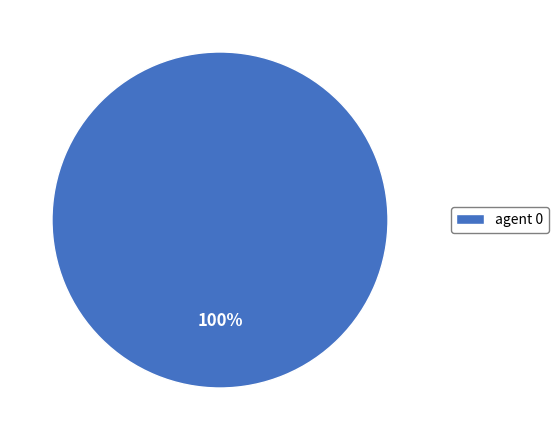

Is there a majority slice in this chart?

Yes